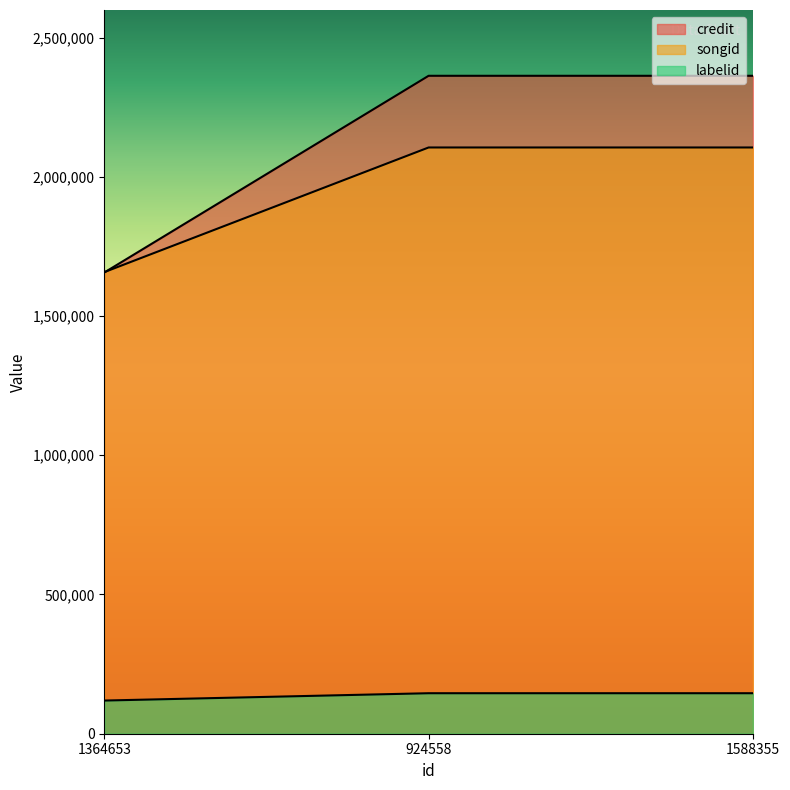

Is the value of songid at 924558 greater than the value of credit at 1364653?

Yes